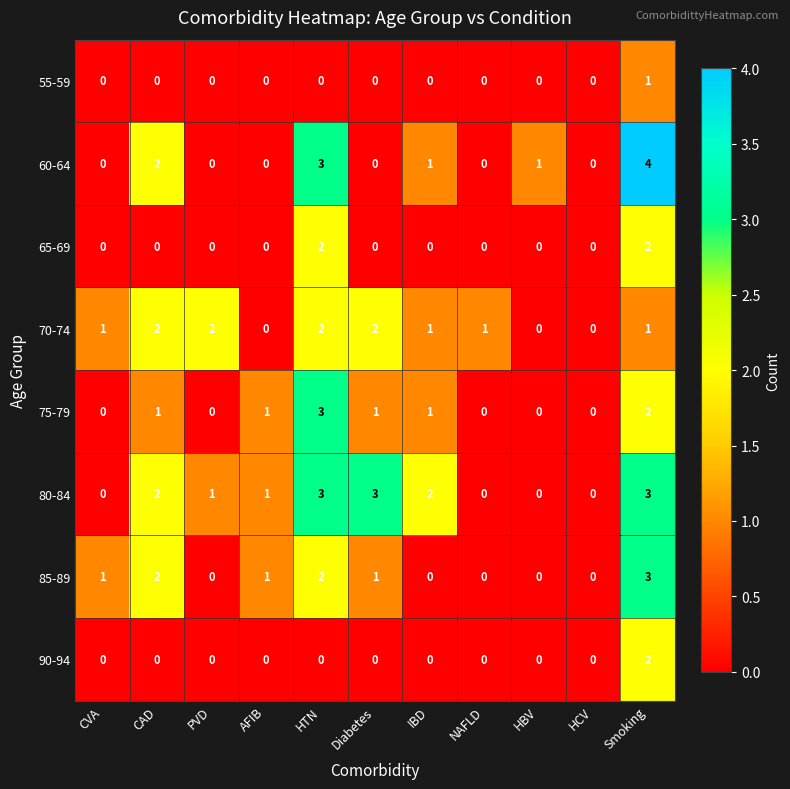

What is the sum of all 80-84 values?

15